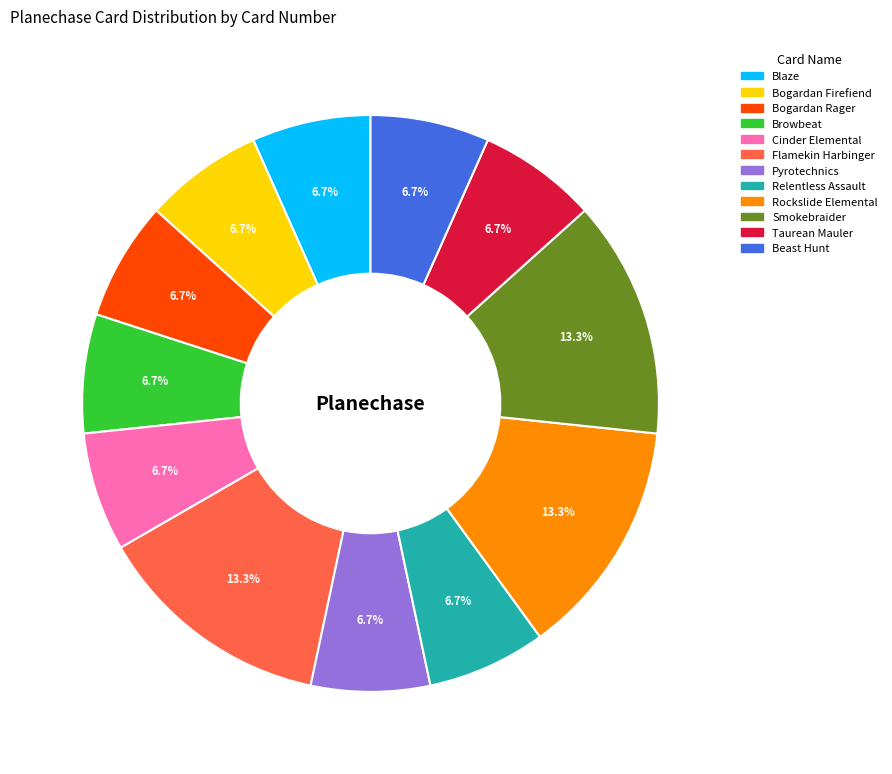

Is there a majority slice in this chart?

No